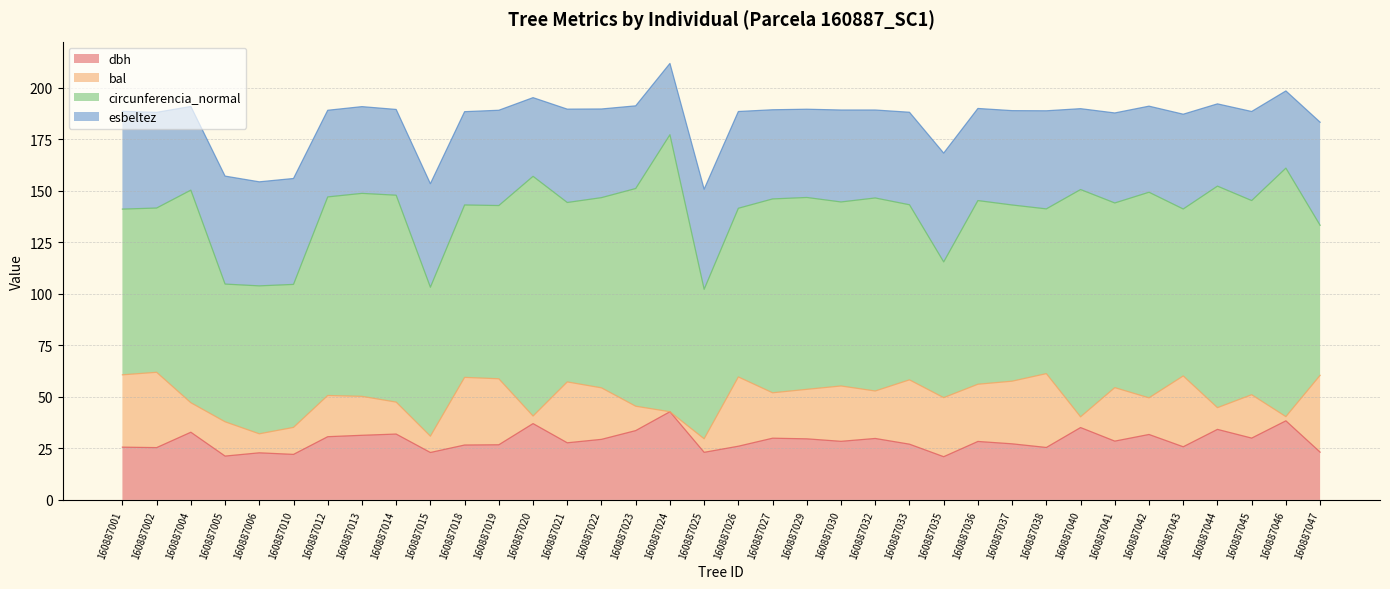

What is the difference between the maximum and minimum values in the dbh series?

21.8